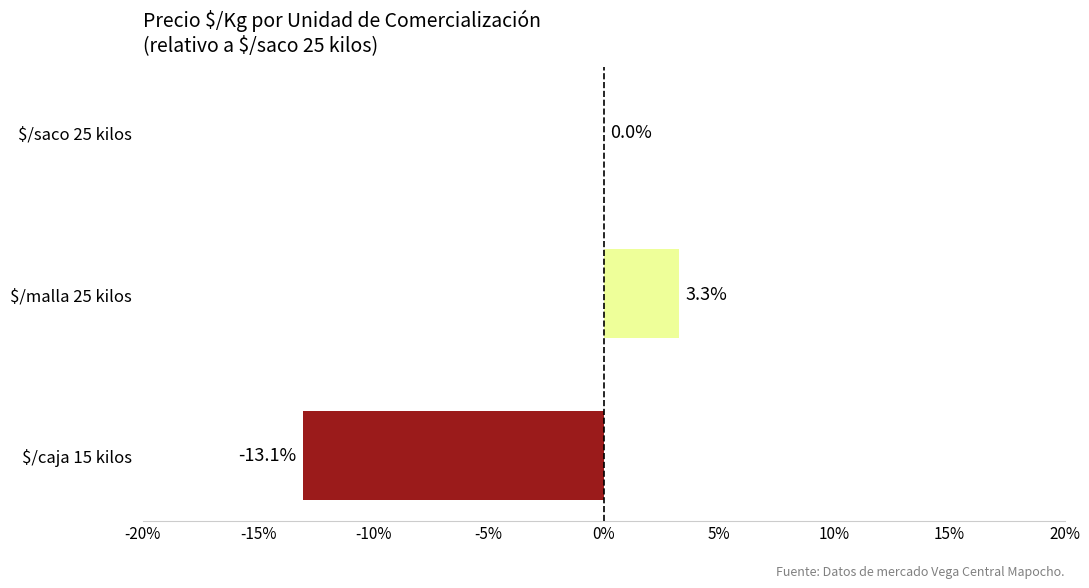

At which label is the value closest to -4?

$/saco 25 kilos